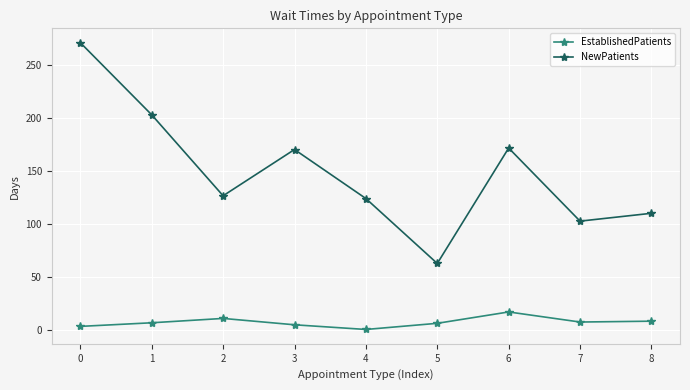

Does the chart display data point markers on the line(s)?

Yes